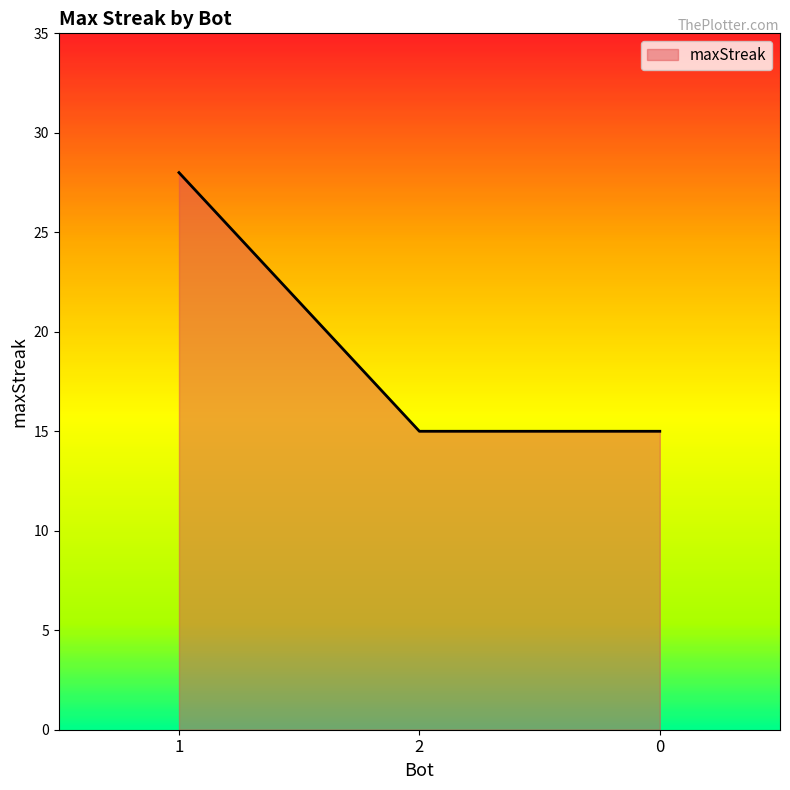

Count the values in the range 15 to 28.

3